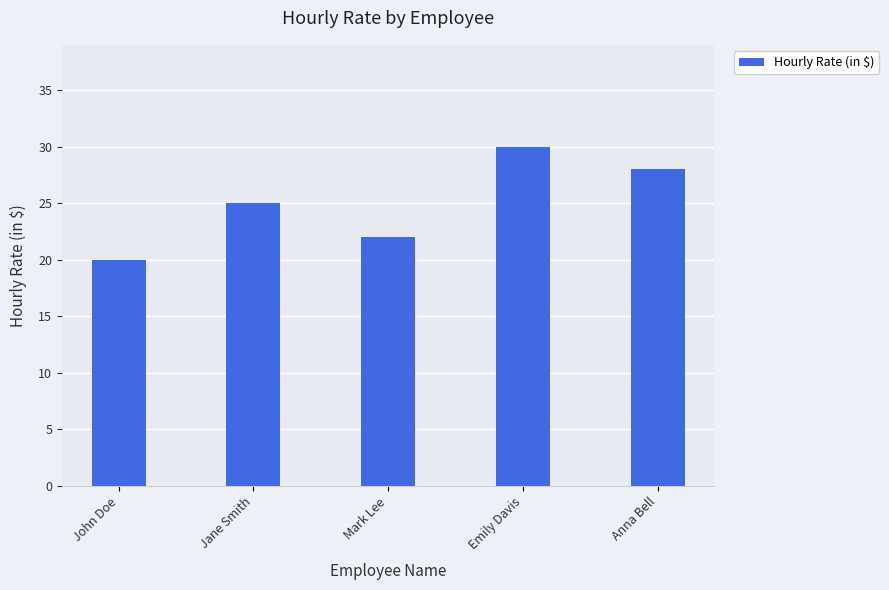

How many values are below 25?

2